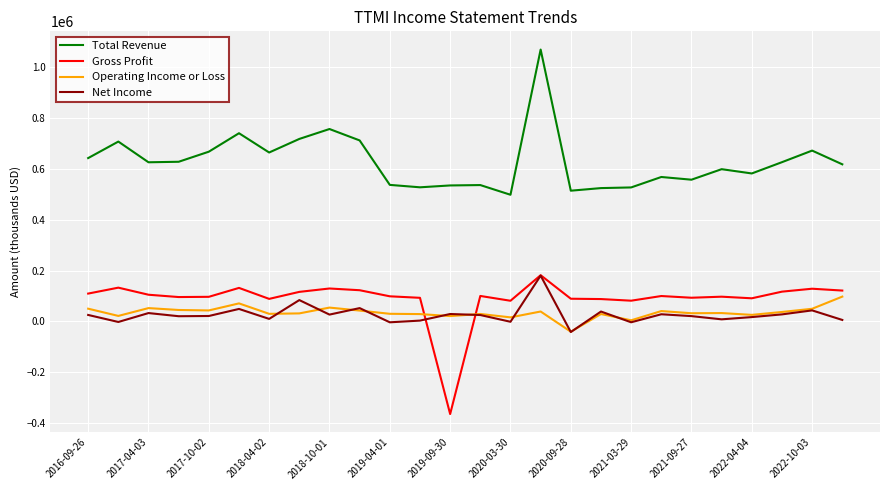

Which series has the largest total across all categories?

Total Revenue